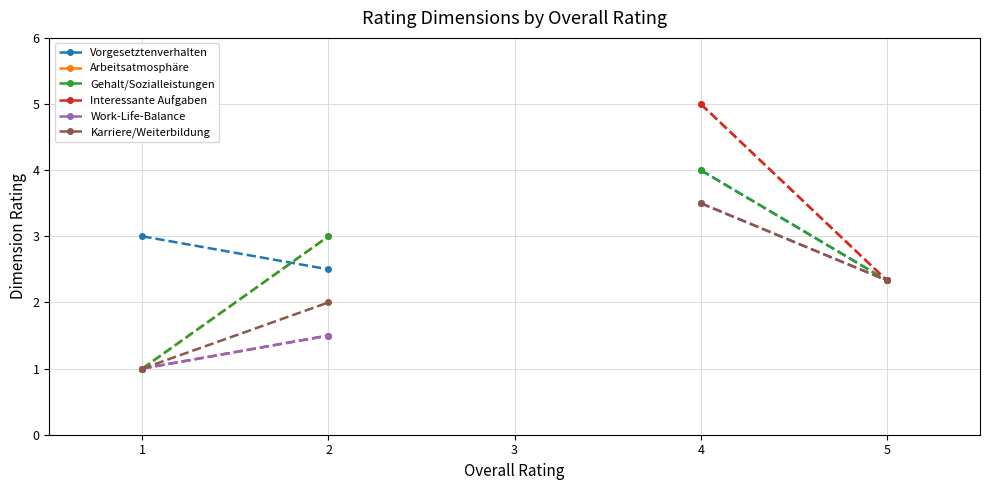

What are all the series names shown in the legend?

Vorgesetztenverhalten, Arbeitsatmosphäre, Gehalt/Sozialleistungen, Interessante Aufgaben, Work-Life-Balance, Karriere/Weiterbildung